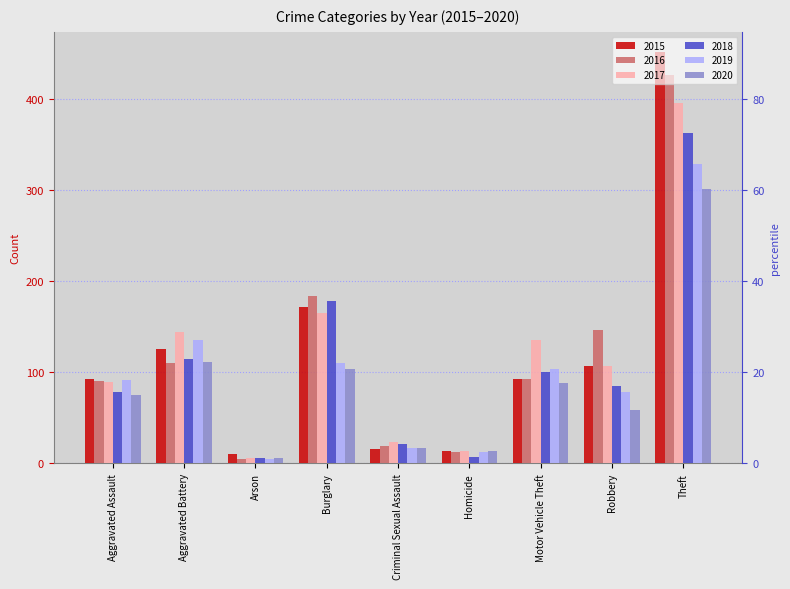

The 2015 series shows 16 at Criminal Sexual Assault. True or false?

True